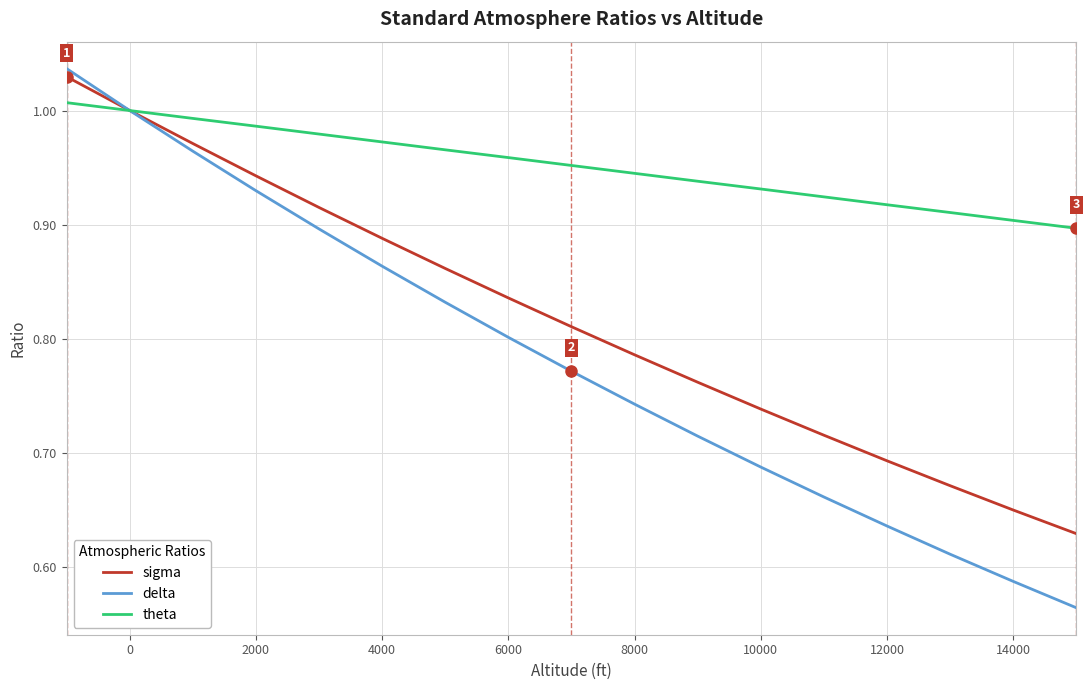

What are all the series names shown in the legend?

sigma, delta, theta